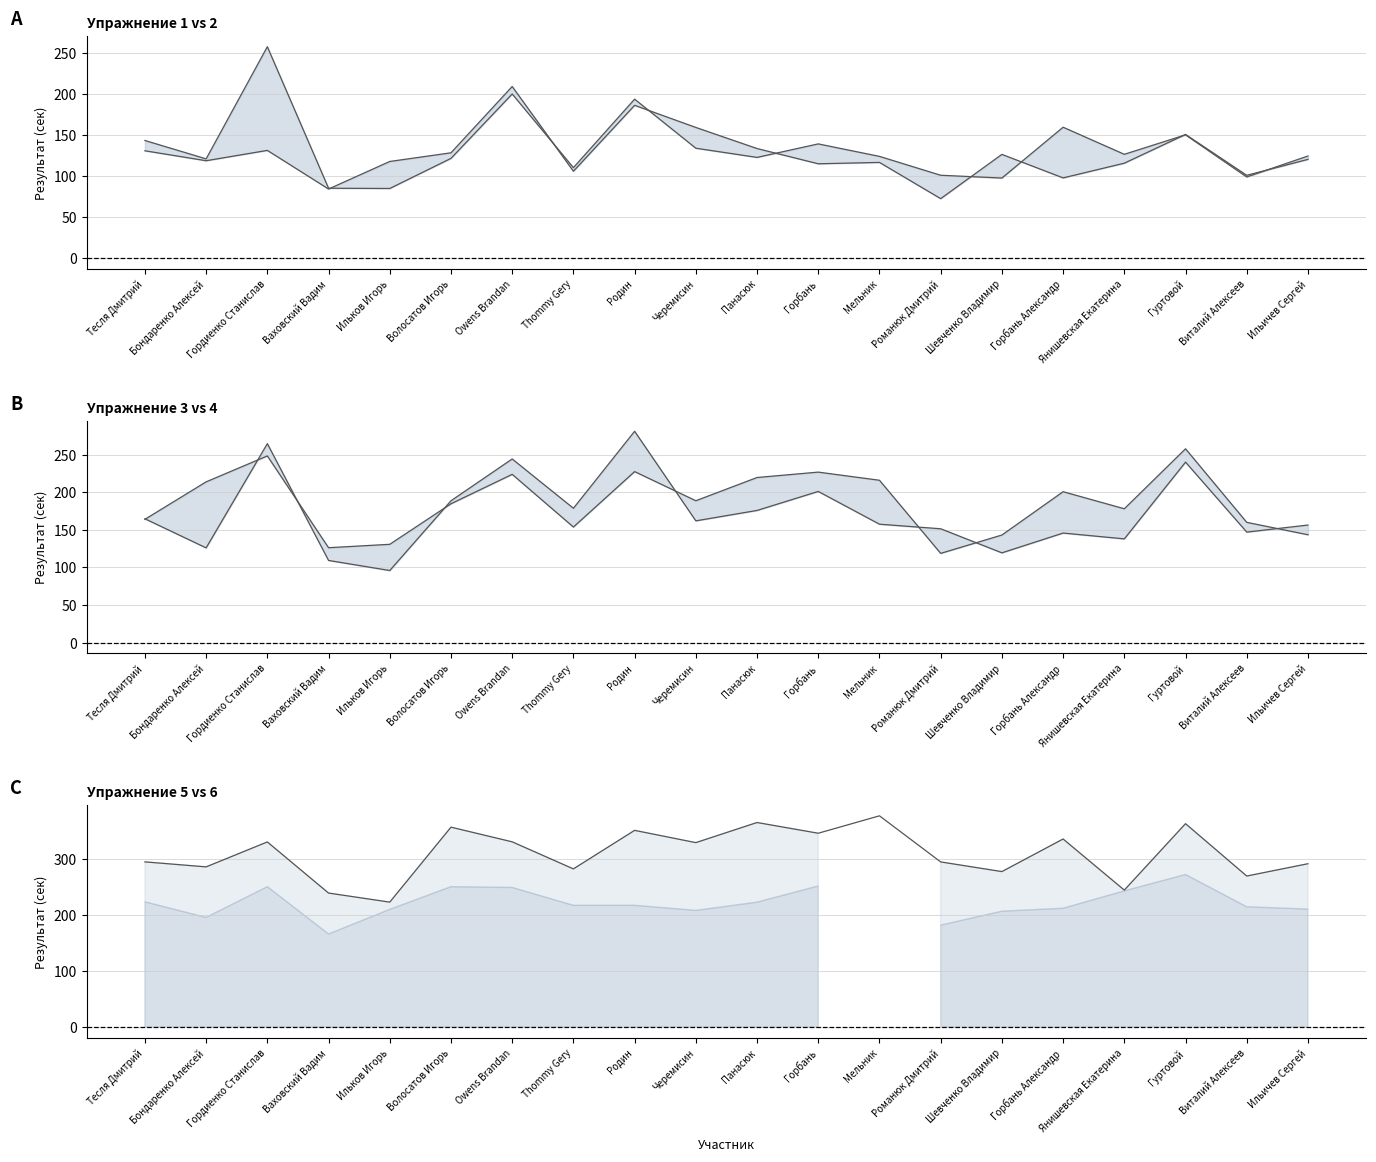

True or false: Упражнение 5 and Упражнение 1 cross at least once.

False